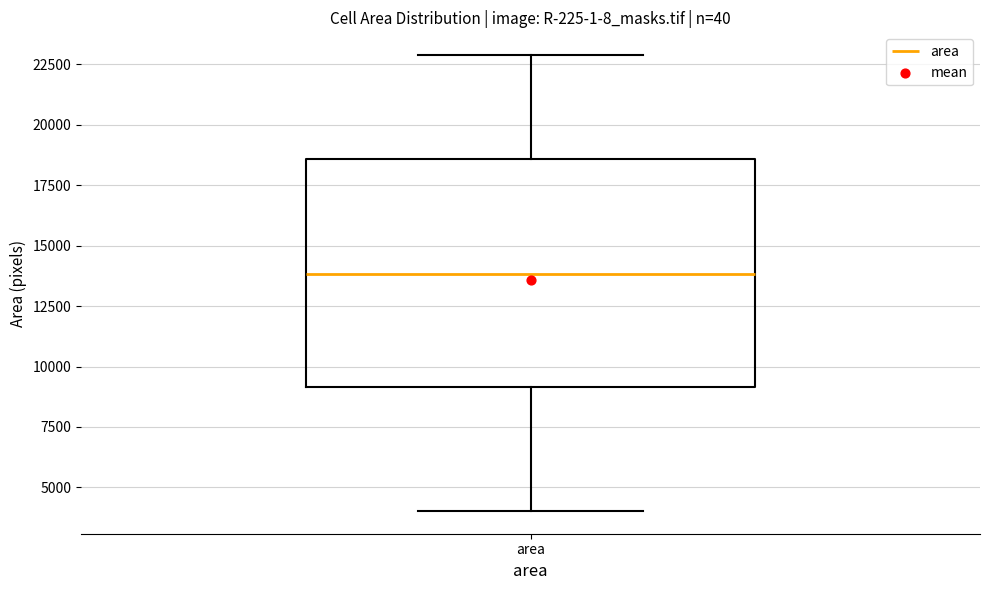

Read this box plot against the y-axis: the position of the median line, the range covered by the box, and the ends of both whiskers. The values are not printed on the chart, so give them approximately, as read against the axis.

median 14000, box 9000 to 18500, whiskers 4000 to 23000